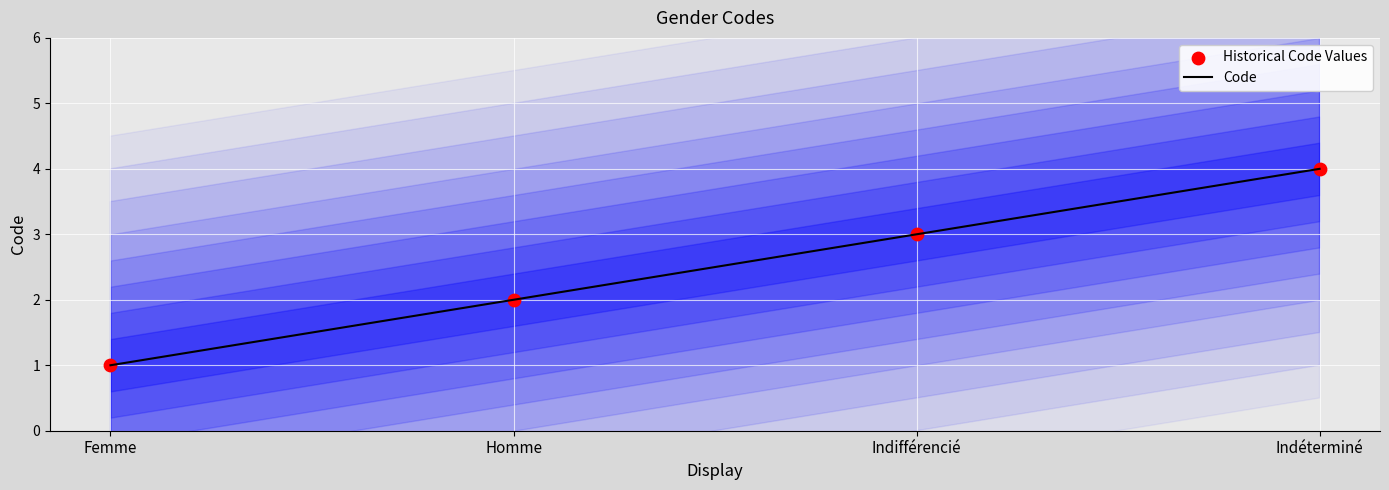

Is the value of Code at Homme greater than the value of Historical Code Values at Femme?

Yes